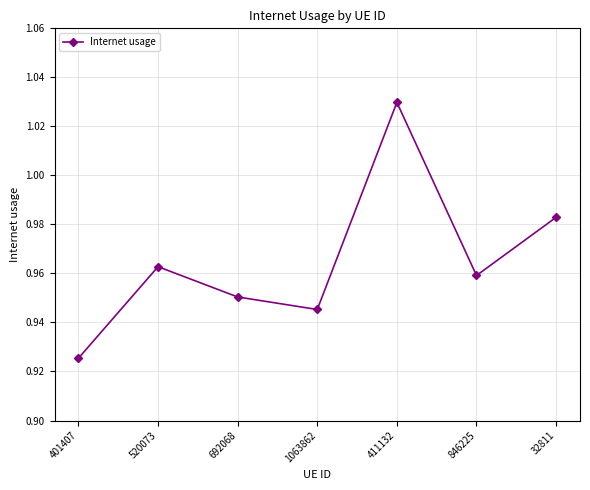

Between 520073 and 1063862, which is larger?

520073